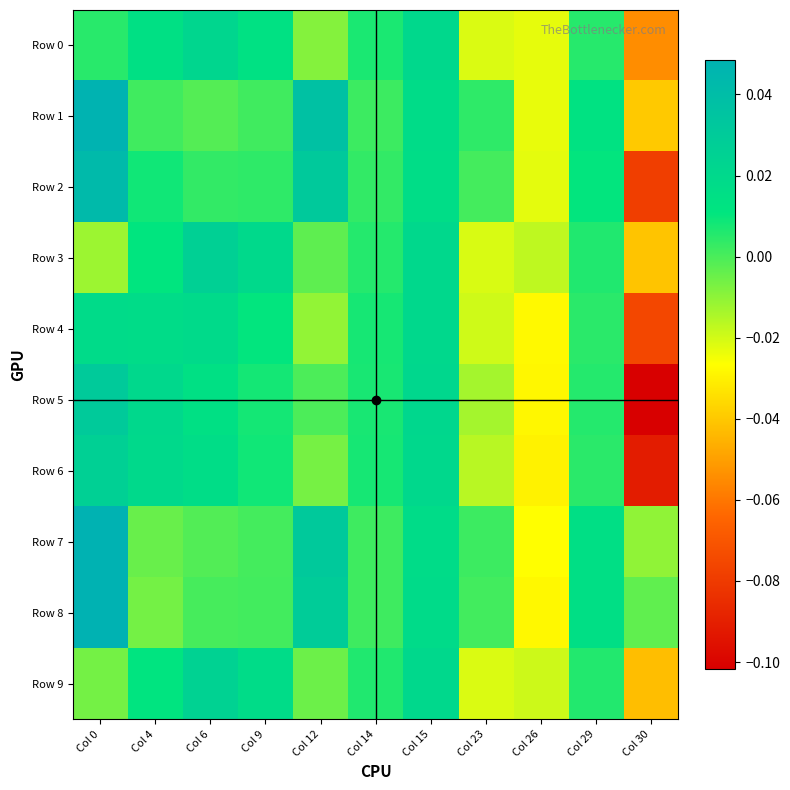

Which series has the largest range (max minus min)?

Row 5